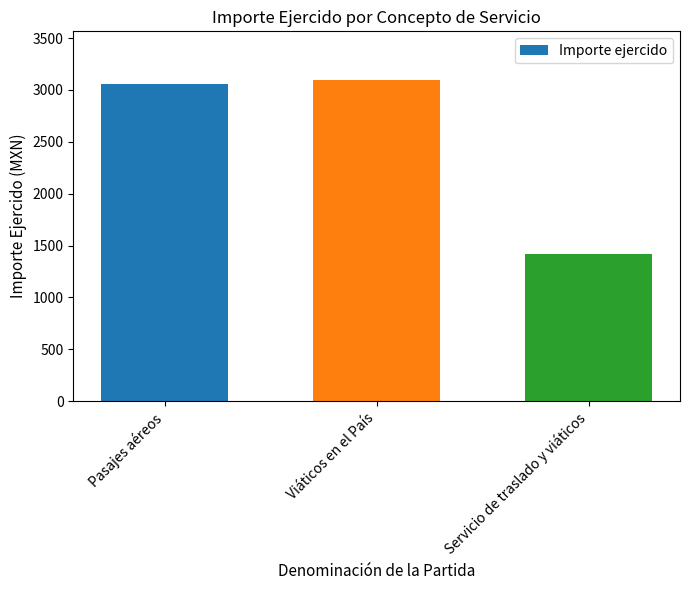

At which label is the value closest to 2258?

Pasajes aéreos